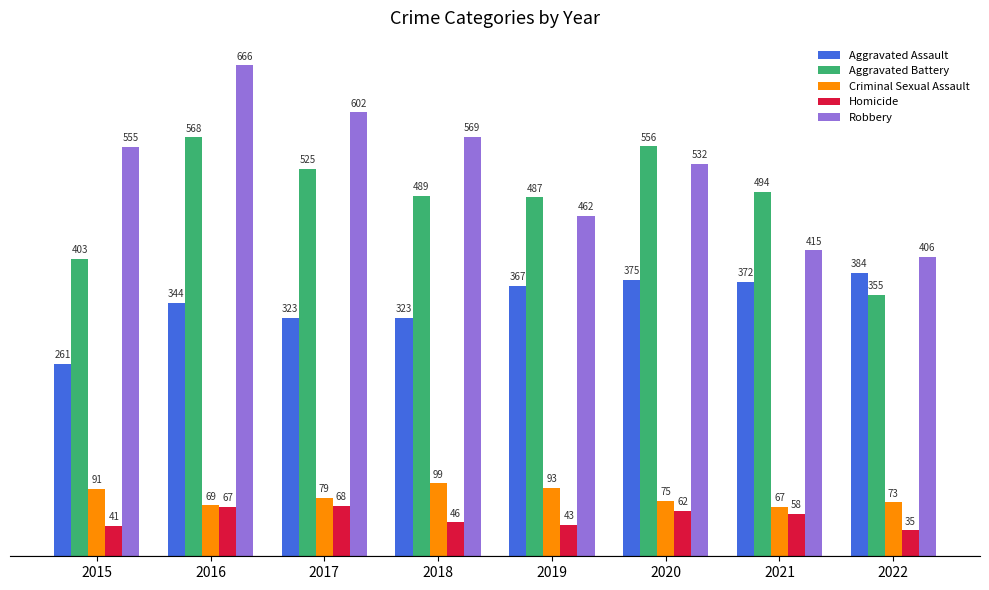

How many distinct data groups are displayed?

5